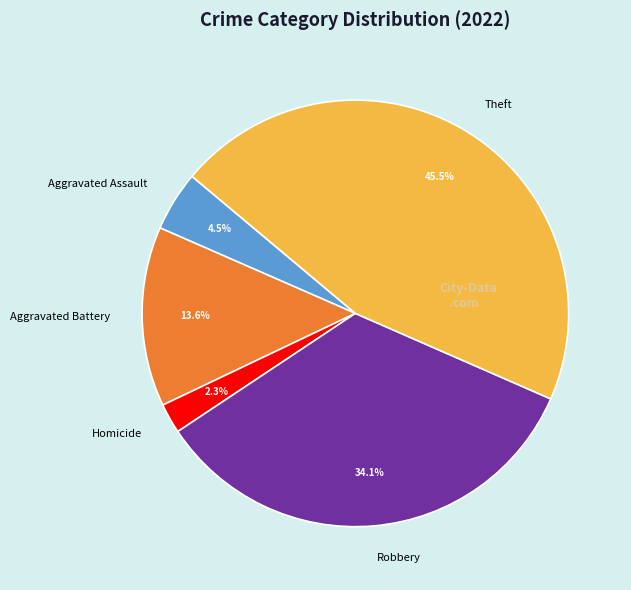

Between Robbery and Aggravated Assault, which is larger?

Robbery